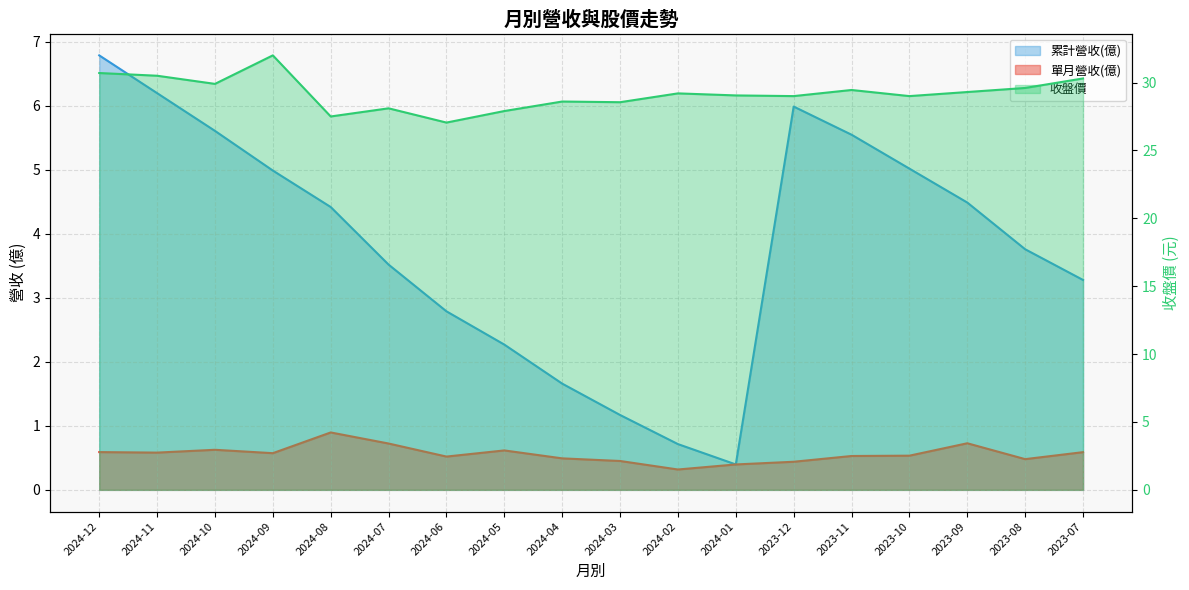

What position from the left is 2024-05?

8